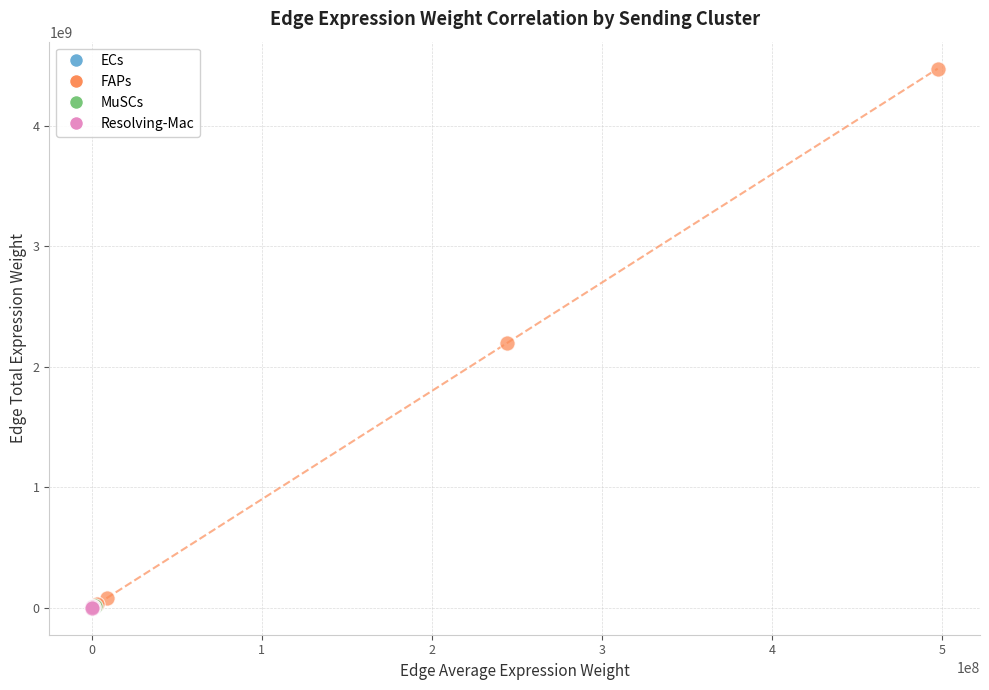

Which series contains the highest Y value?

FAPs